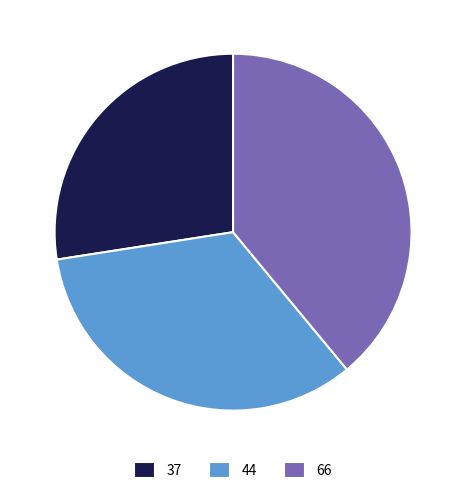

Combined, do 44 and 37 account for over 50%?

Yes